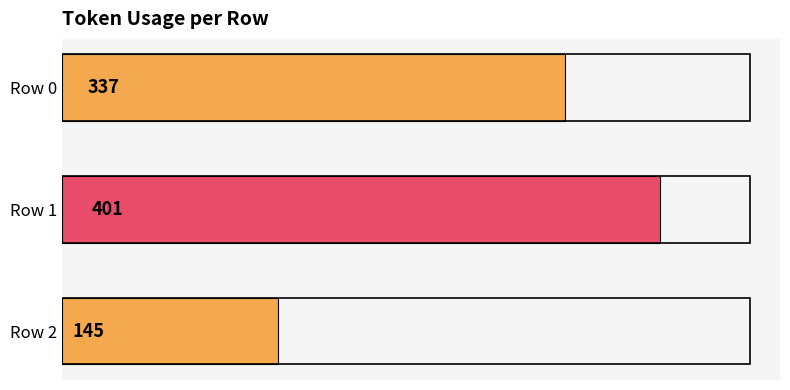

What is the average value?

294